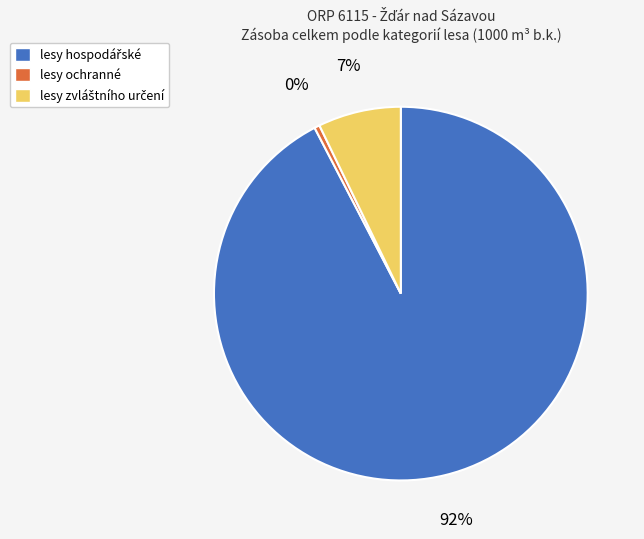

Is there any slice that represents more than half of the pie?

Yes